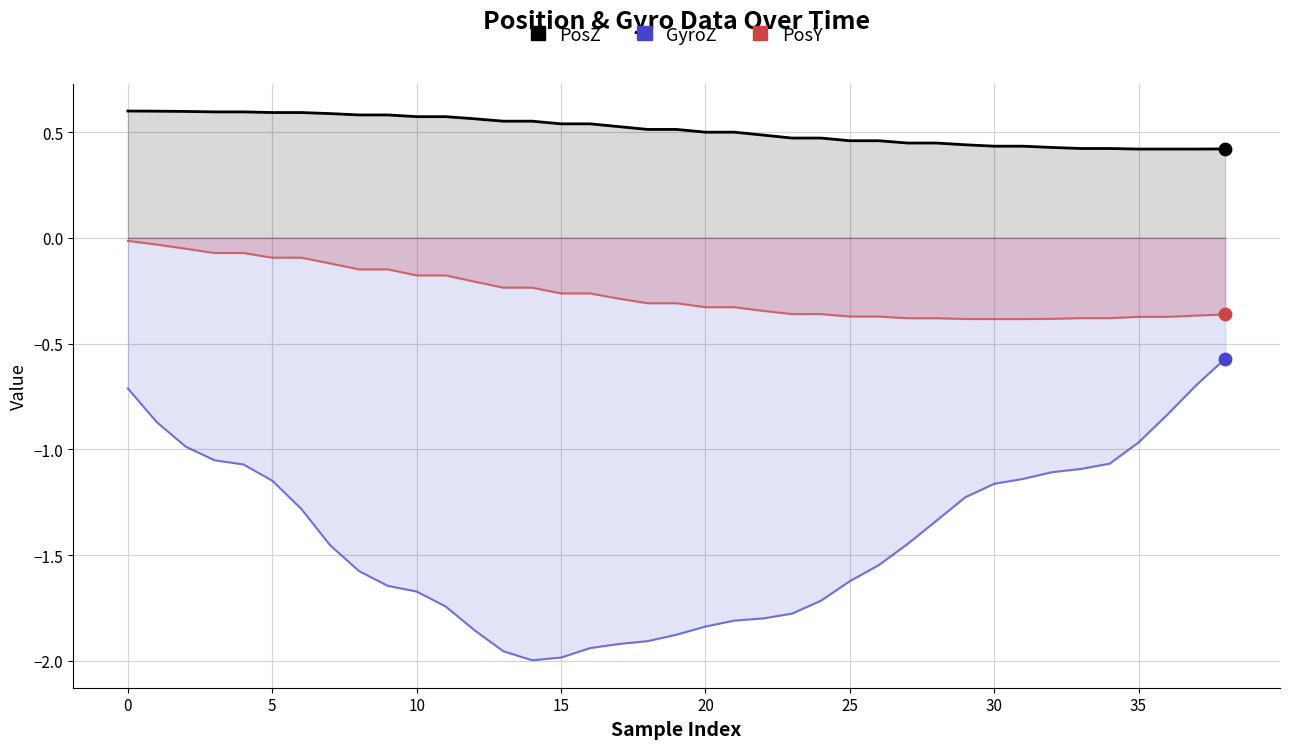

Which series has the largest Y range (max minus min)?

GyroZ